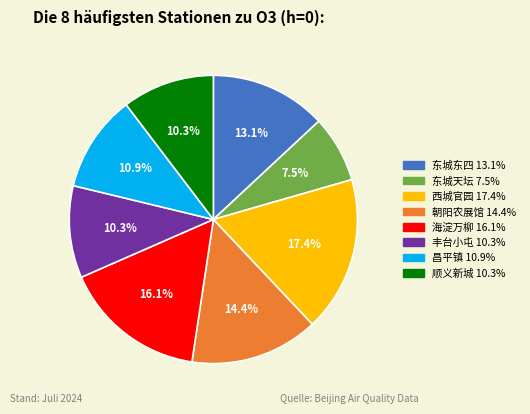

Is there any slice that represents more than half of the pie?

No